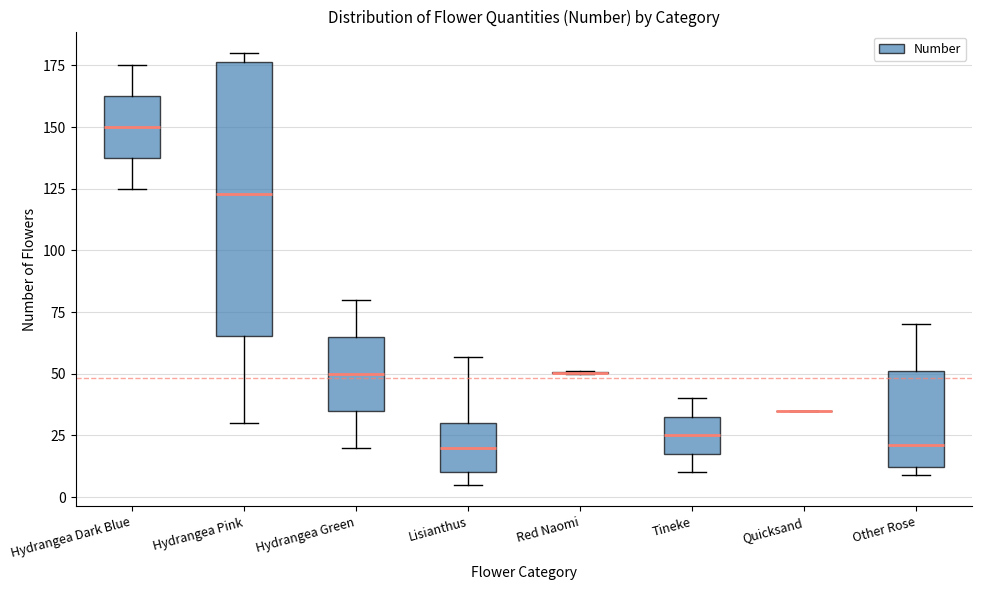

Reading left to right, transcribe this box plot: for each box, give where its median line is, the range the box spans, and where its two whiskers end, as read against the y-axis. The values are not printed on the chart, so give them approximately, as read against the axis.

Hydrangea Dark Blue: median 150, box 140 to 165, whiskers 125 to 175
Hydrangea Pink: median 125, box 65 to 175, whiskers 30 to 180
Hydrangea Green: median 50, box 35 to 65, whiskers 20 to 80
Lisianthus: median 20, box 10 to 30, whiskers 5 to 55
Red Naomi: box collapsed to a line at 50, whiskers 50 to 50
Tineke: median 25, box 20 to 35, whiskers 10 to 40
Quicksand: box collapsed to a line at 35, whiskers 35 to 35
Other Rose: median 20, box 10 to 50, whiskers 10 (just below the box's lower edge) to 70